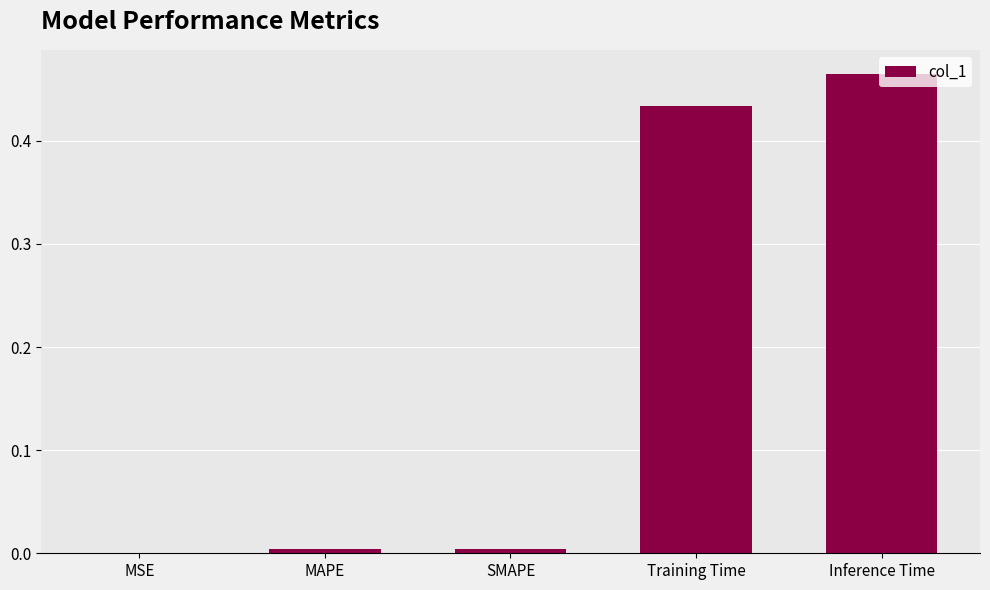

Which label corresponds to the largest value in the chart?

Inference Time